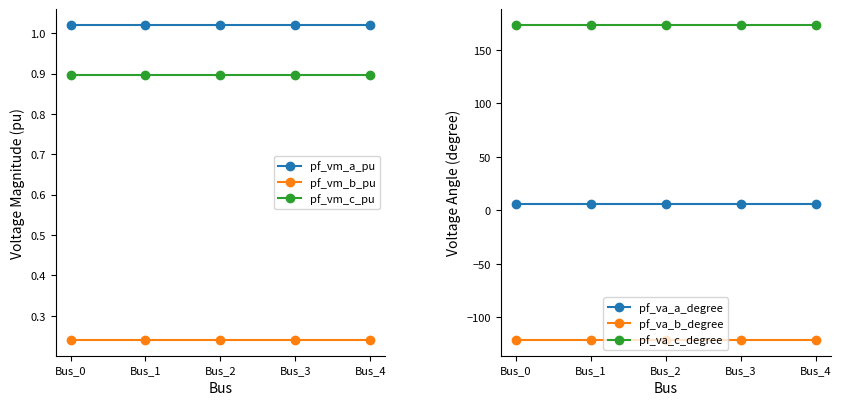

What is the sum of all pf_vm_c_pu values?

4.5